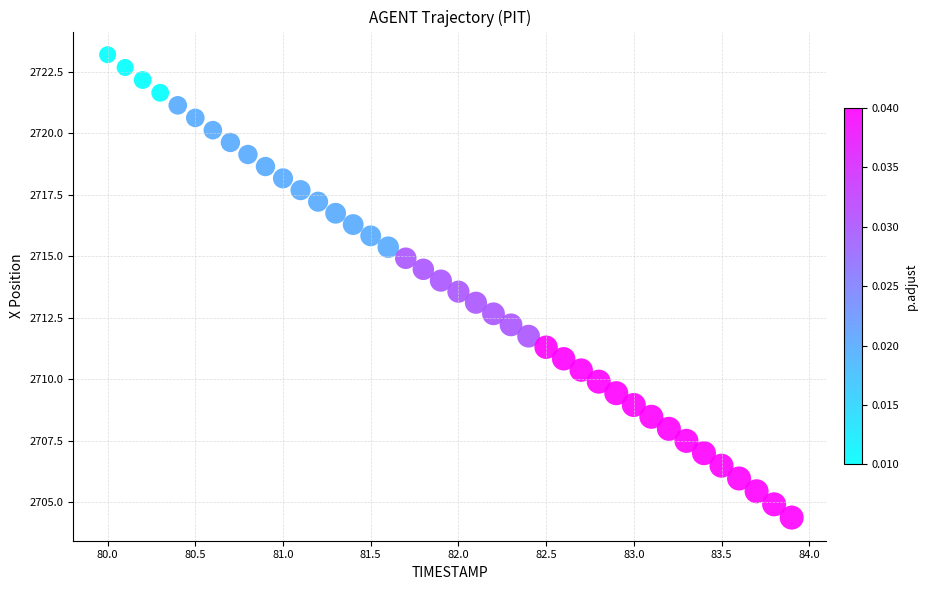

What is the range of X values (max minus min)?

3.9